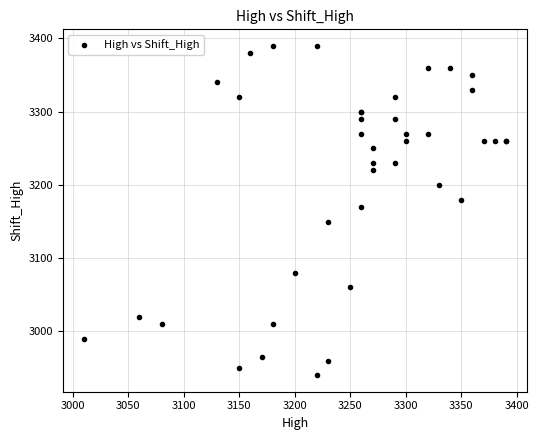

What Y value in the scatter plot is closest to 3165?

3170